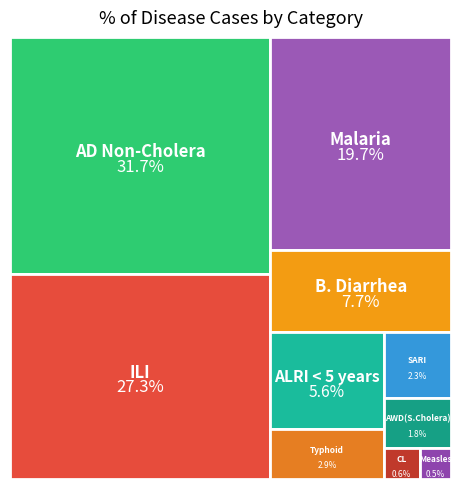

What is the smallest slice in the pie chart?

Measles